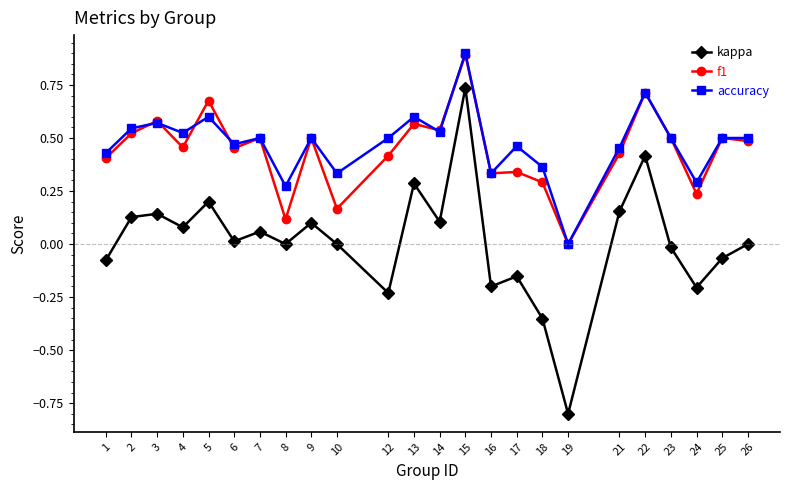

Count the f1 values in the range 0 to 1.

24